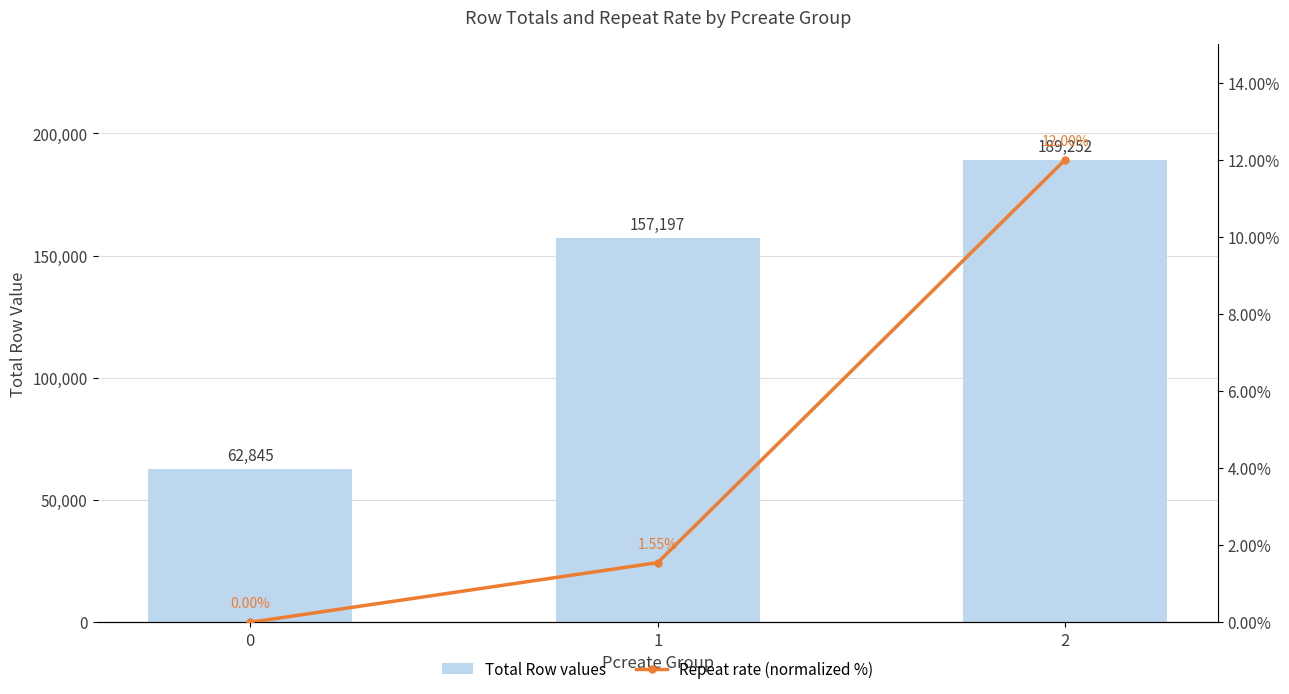

Count the number of data series in this chart.

2